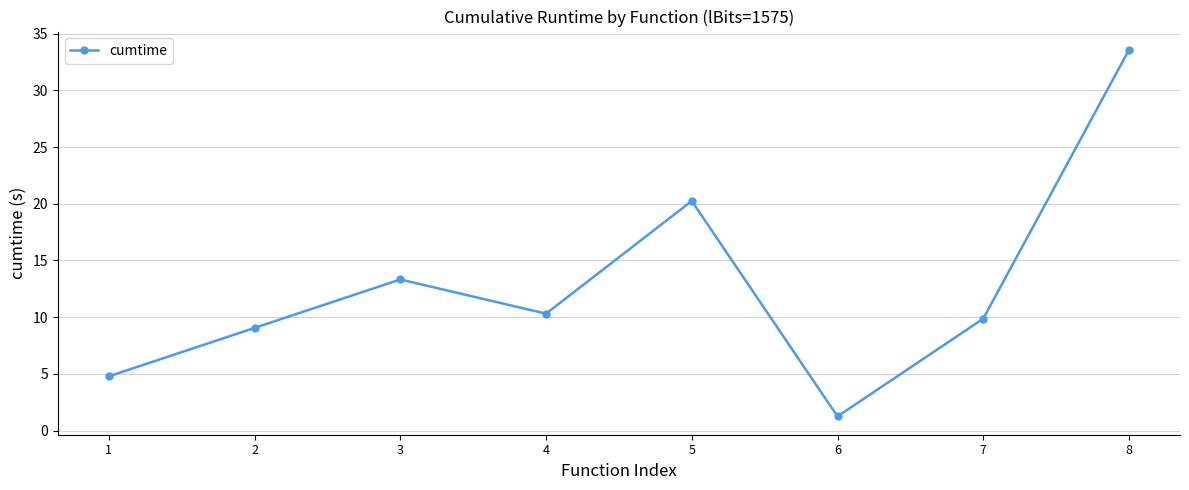

How many series are shown in this chart?

1